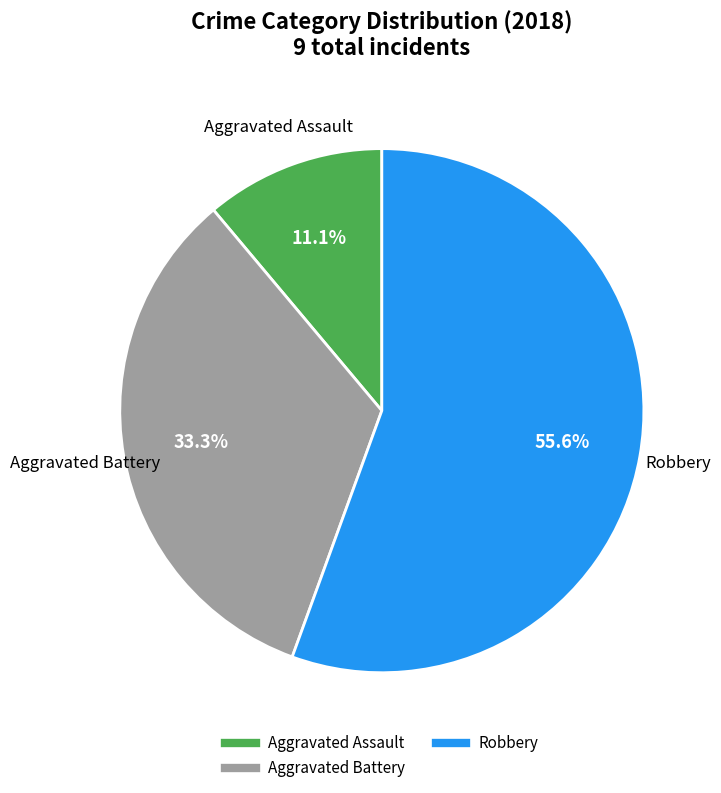

Is there any slice that represents more than half of the pie?

Yes